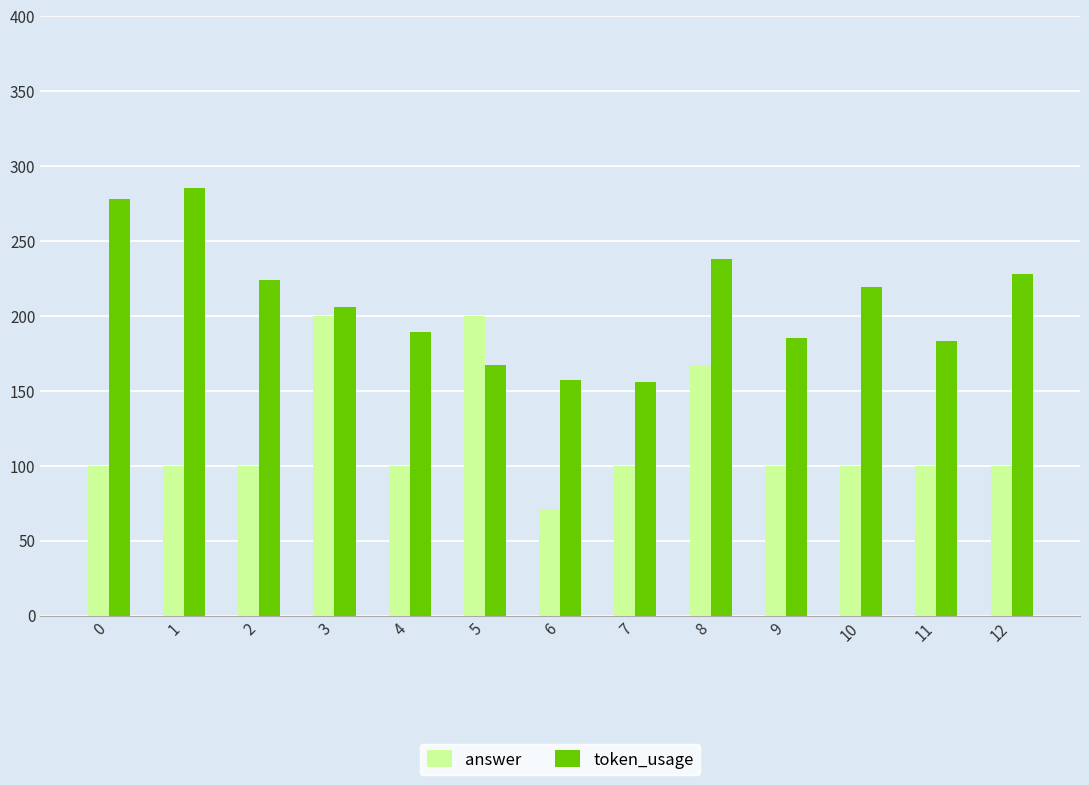

What is the value of the answer bar at the 3rd from the left?

100